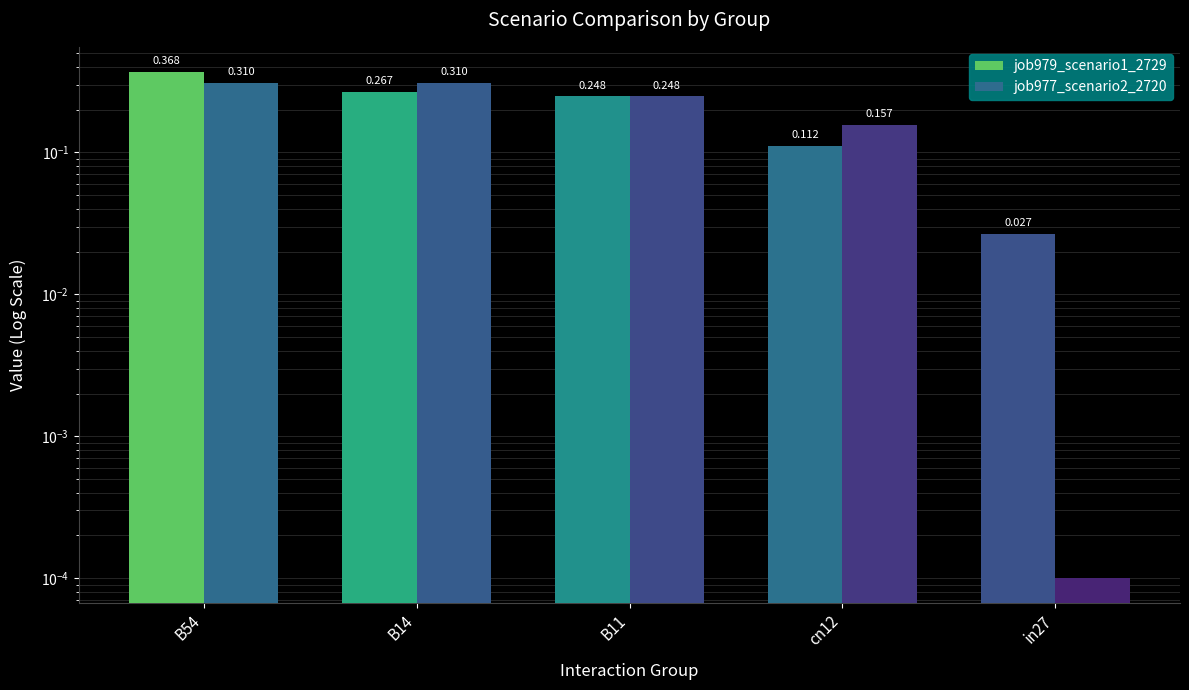

Reading right to left, extract all data points from this chart.

job979_scenario1_2729: in27=0.0	cn12=0.1	B11=0.2	B14=0.3	B54=0.4
job977_scenario2_2720: in27=0.0	cn12=0.2	B11=0.2	B14=0.3	B54=0.3